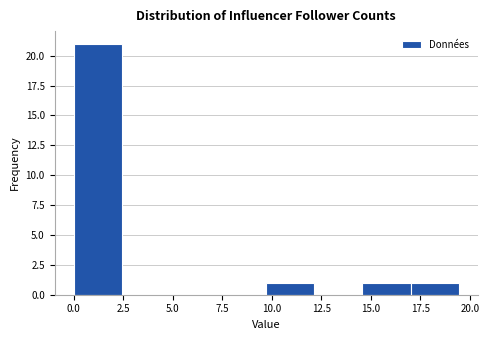

Reading left to right, transcribe this chart: for each bar, give the range it covers on the x-axis and its height. Neither the bar edges nor the heights are printed on the chart, so give them approximately, as read against the axes.

0.0 to 2.5: 21
2.5 to 5.0: 0
5.0 to 7.5: 0
7.5 to 9.5: 0
9.5 to 12.0: 1
12.0 to 14.5: 0
14.5 to 17.0: 1
17.0 to 19.5: 1